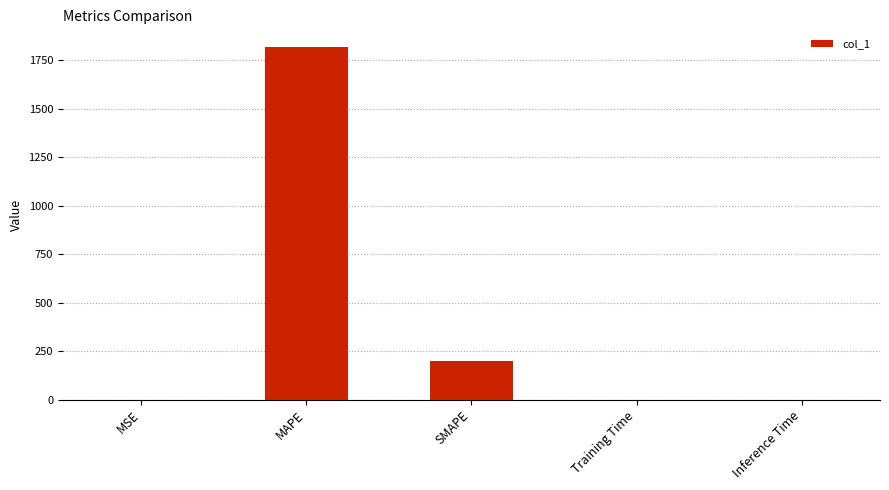

Between SMAPE and Training Time, which is larger?

SMAPE